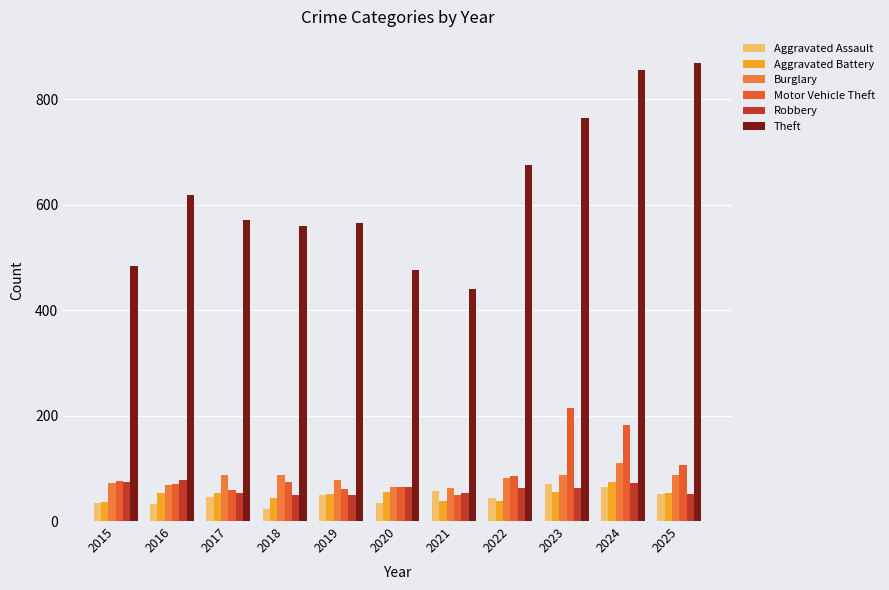

Where is Aggravated Battery nearest to the value 55?

2020